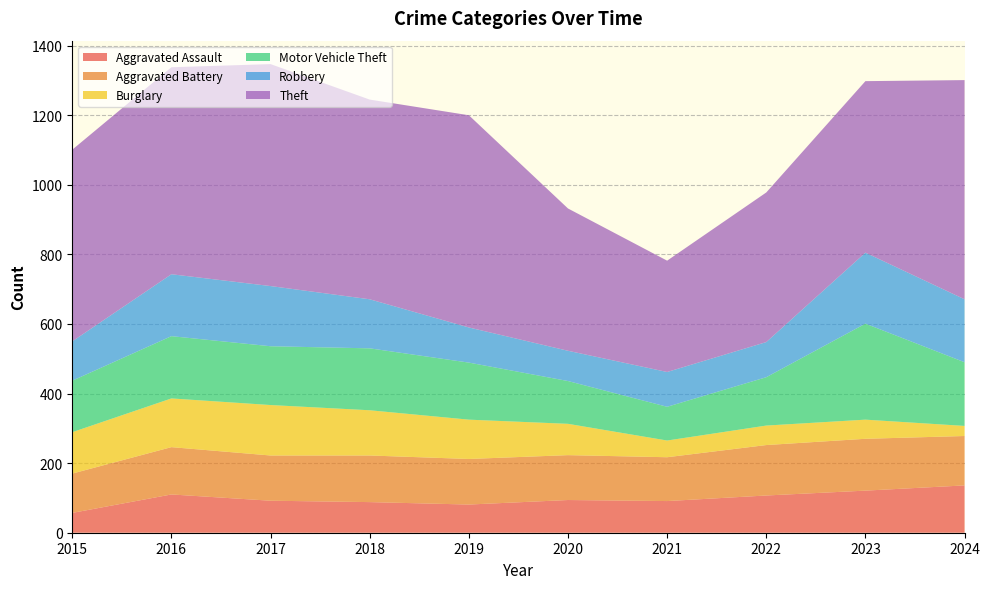

Reading left to right, extract all data points from this chart.

Aggravated Assault: 2015=57	2016=110	2017=92	2018=88	2019=81	2020=94	2021=91	2022=107	2023=121	2024=136
Aggravated Battery: 2015=113	2016=136	2017=130	2018=134	2019=131	2020=129	2021=126	2022=145	2023=149	2024=142
Burglary: 2015=119	2016=140	2017=145	2018=130	2019=113	2020=90	2021=48	2022=56	2023=55	2024=29
Motor Vehicle Theft: 2015=148	2016=179	2017=169	2018=178	2019=164	2020=123	2021=97	2022=139	2023=276	2024=183
Robbery: 2015=113	2016=178	2017=173	2018=141	2019=101	2020=87	2021=100	2022=101	2023=204	2024=181
Theft: 2015=551	2016=595	2017=638	2018=574	2019=610	2020=409	2021=320	2022=430	2023=493	2024=630